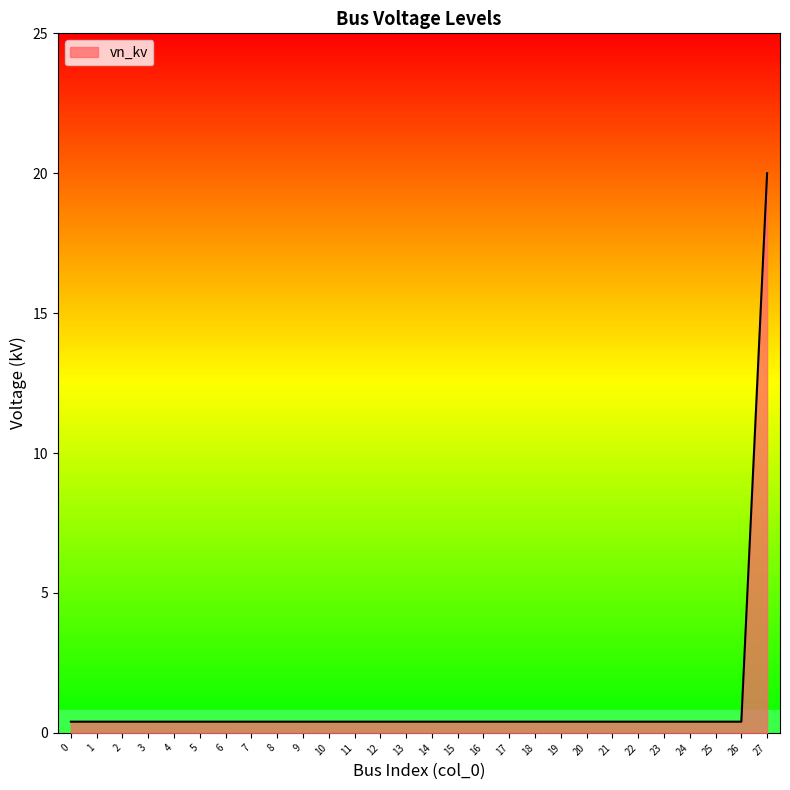

What is the difference between the maximum and minimum values?

19.6